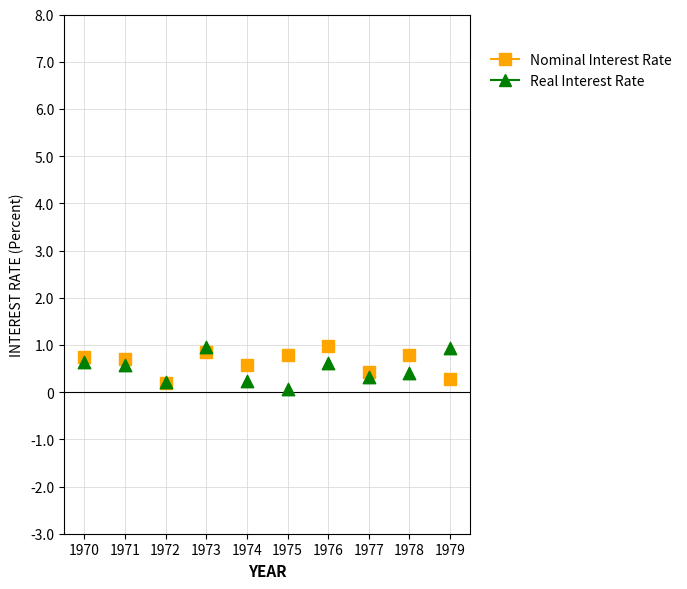

What are all the series names shown in the legend?

Nominal Interest Rate, Real Interest Rate